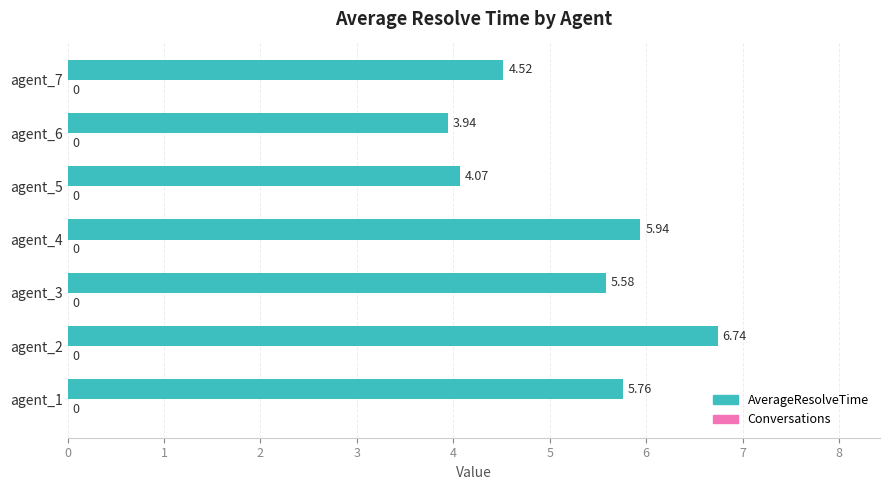

Approximately how many times larger is the value at agent_2 compared to agent_3?

1.2